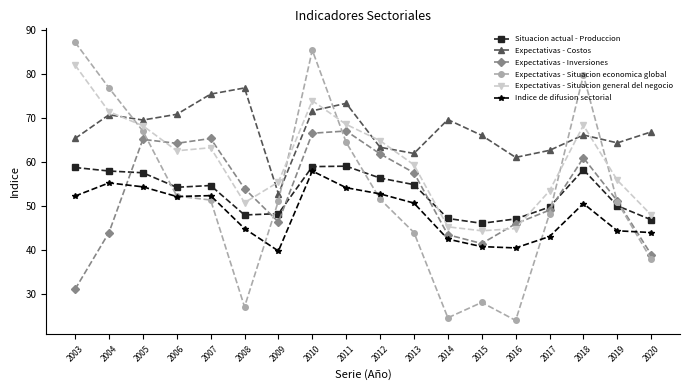

The value of Expectativas - Inversiones at 2008 is 54.0. True or false?

True